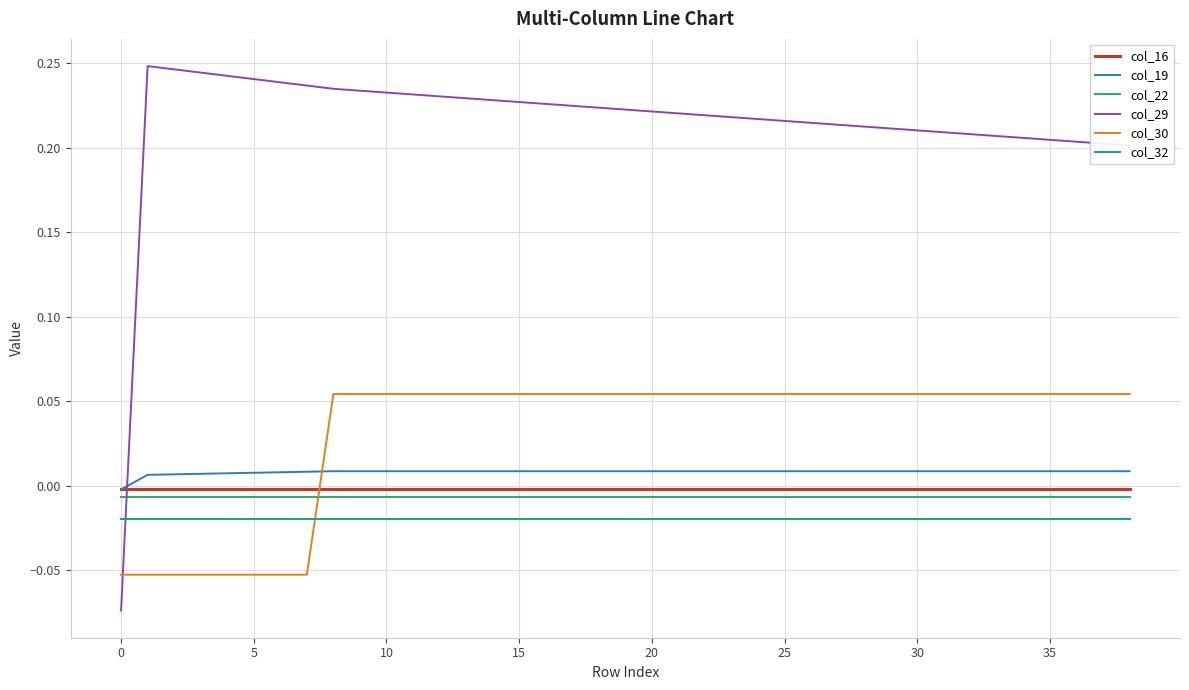

Which series has the largest range (max minus min)?

col_29